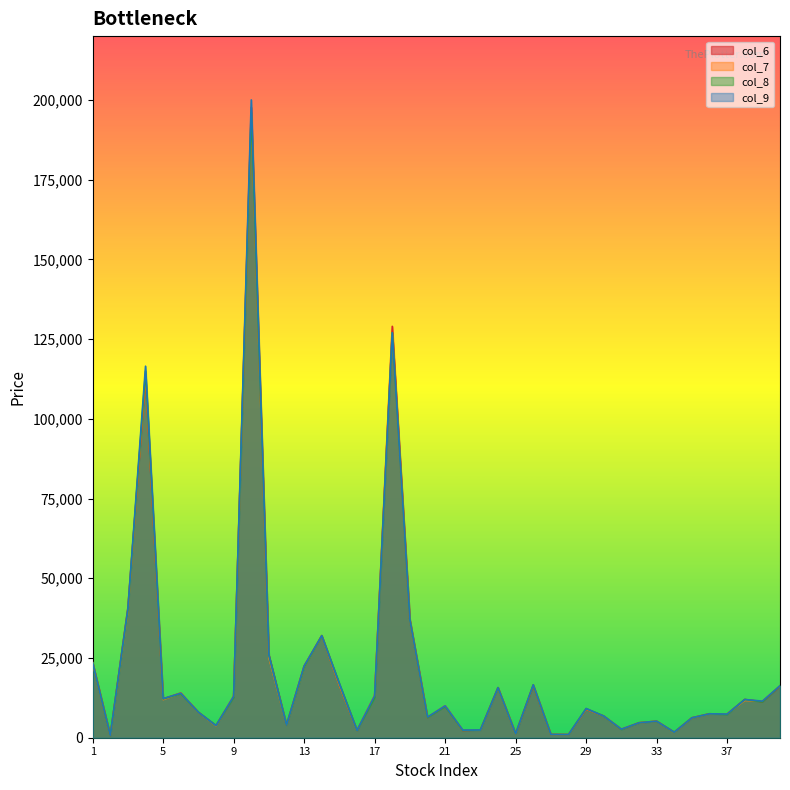

Which category has the highest value in the col_6 series?

10